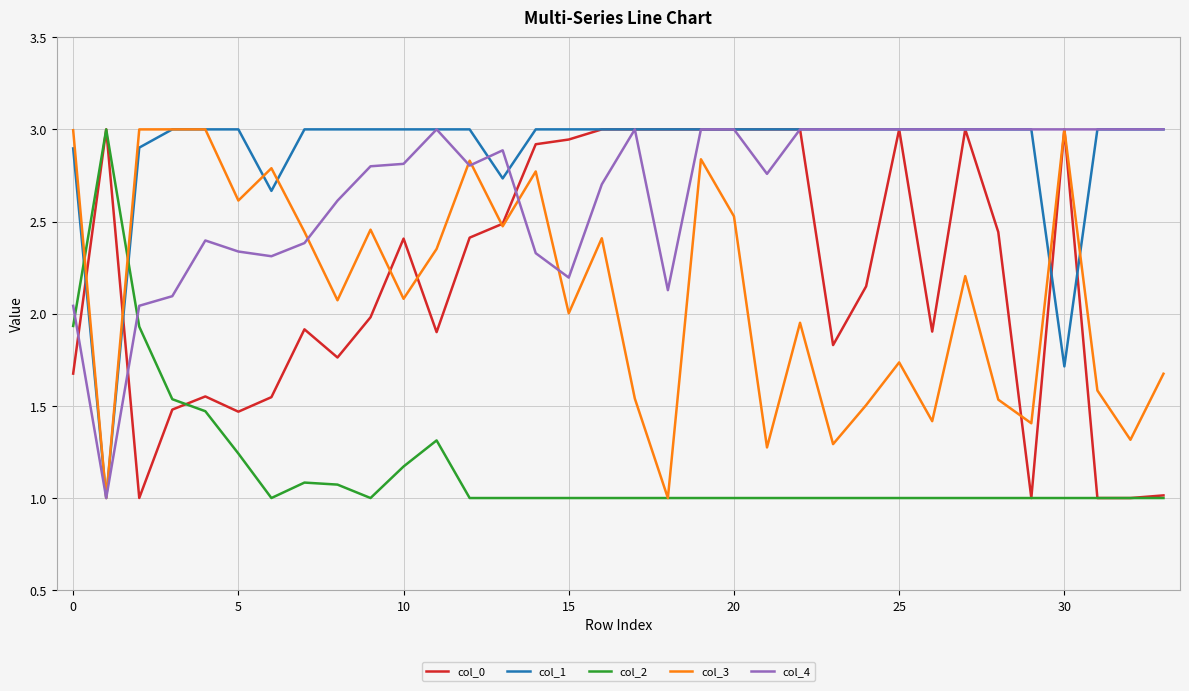

What is the maximum value for col_4?

3.0